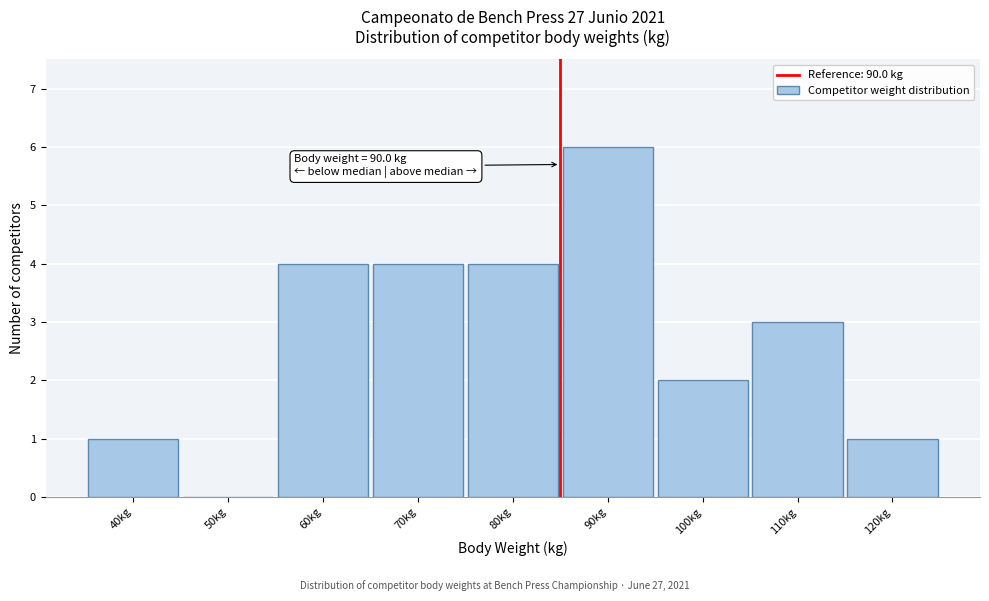

Reading right to left, extract all data points from this chart.

120kg=1	110kg=3	100kg=2	90kg=6	80kg=4	70kg=4	60kg=4	50kg=0	40kg=1